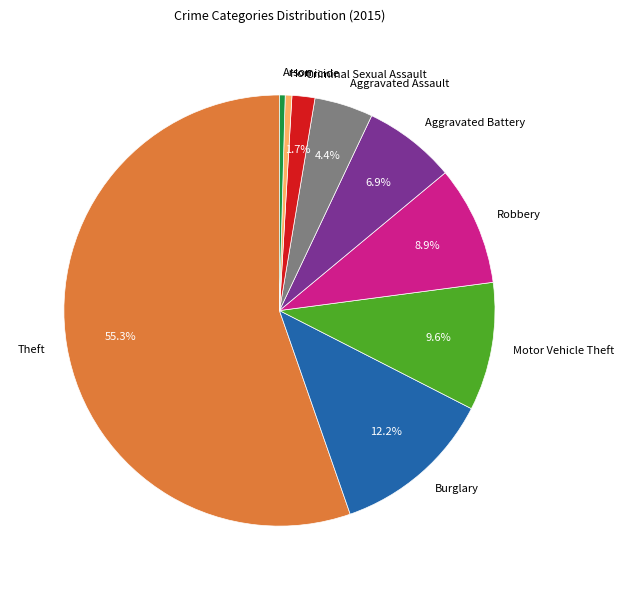

How many slices are in this pie chart?

9